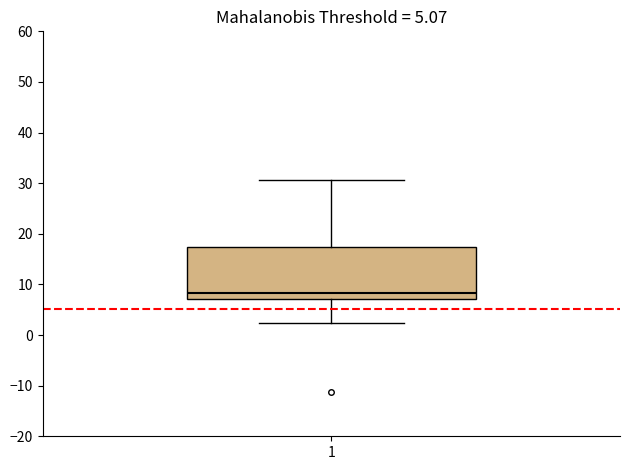

Transcribe this box plot: give where the median line is, the range the box spans, and where the two whiskers end, as read against the y-axis. The values are not printed on the chart, so give them approximately, as read against the axis.

median 8, box 7 to 17, whiskers 2 to 31